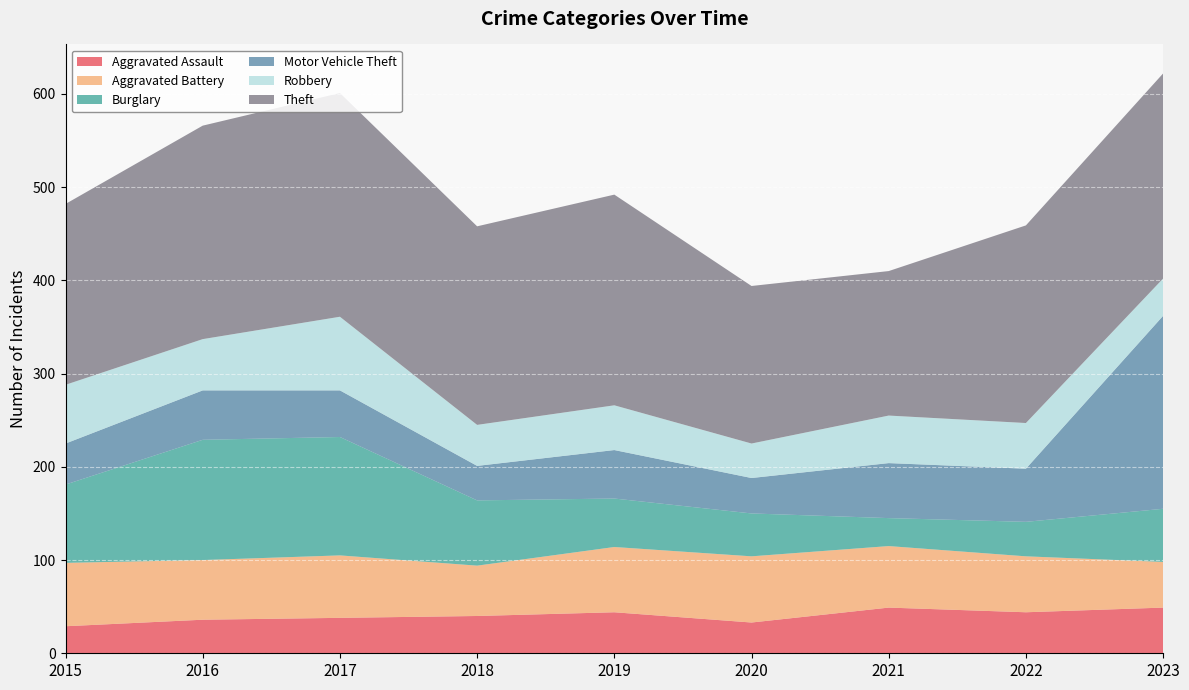

Reading left to right, what are all the values shown in this chart?

Aggravated Assault: 29	36	38	40	44	33	49	44	49
Aggravated Battery: 68	64	67	54	70	71	66	60	49
Burglary: 84	129	127	70	52	46	30	37	57
Motor Vehicle Theft: 44	53	50	37	52	38	59	57	207
Robbery: 63	55	79	44	48	37	51	49	40
Theft: 194	229	240	213	226	169	155	212	220